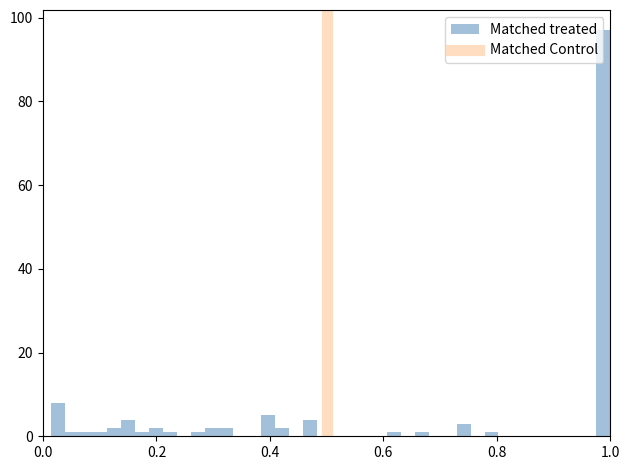

Around what value on the x-axis is the tallest bar? Give the approximate position of its centre, as read against the axis.

0.98